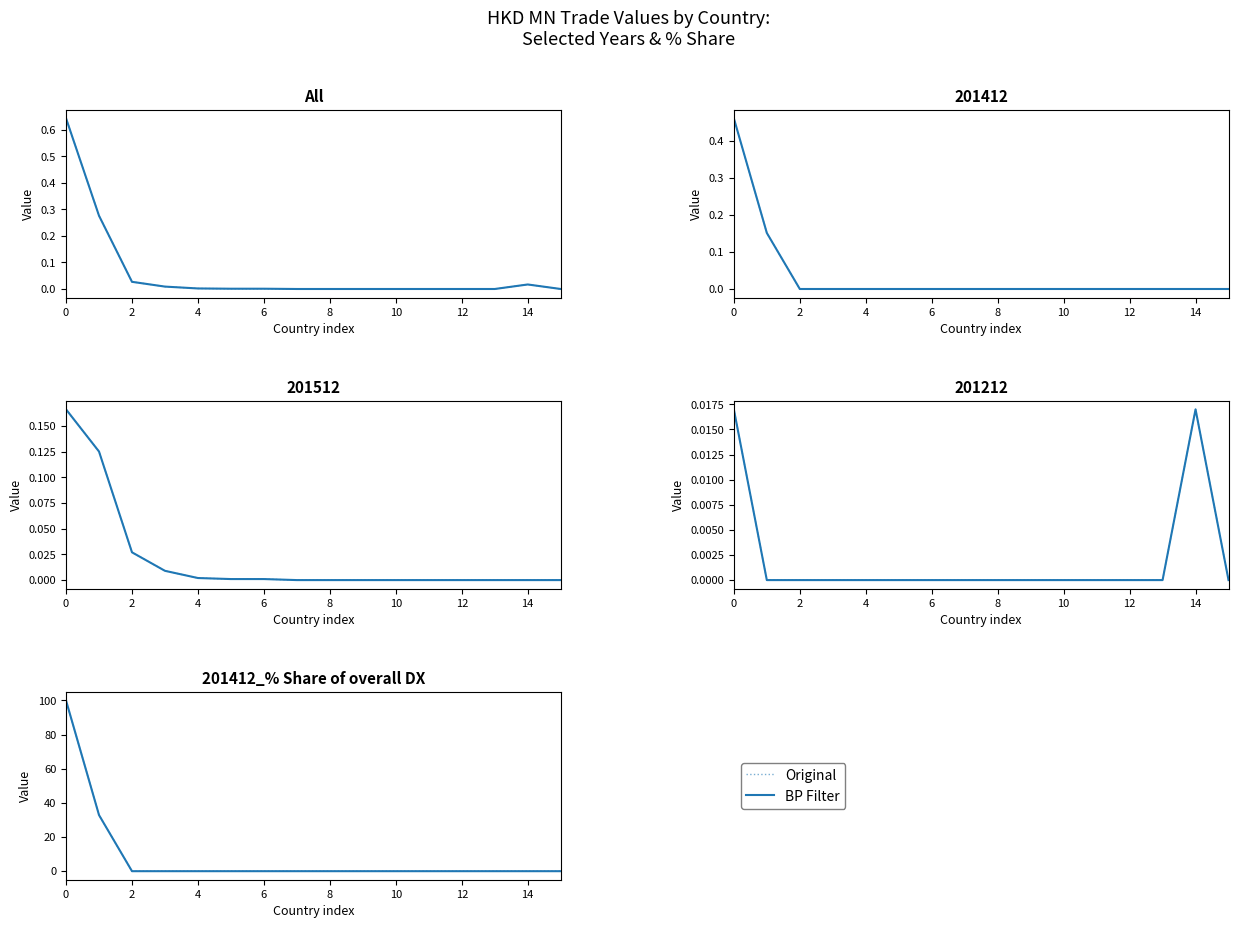

True or false: Original has a value of 57.4 at 2.

False